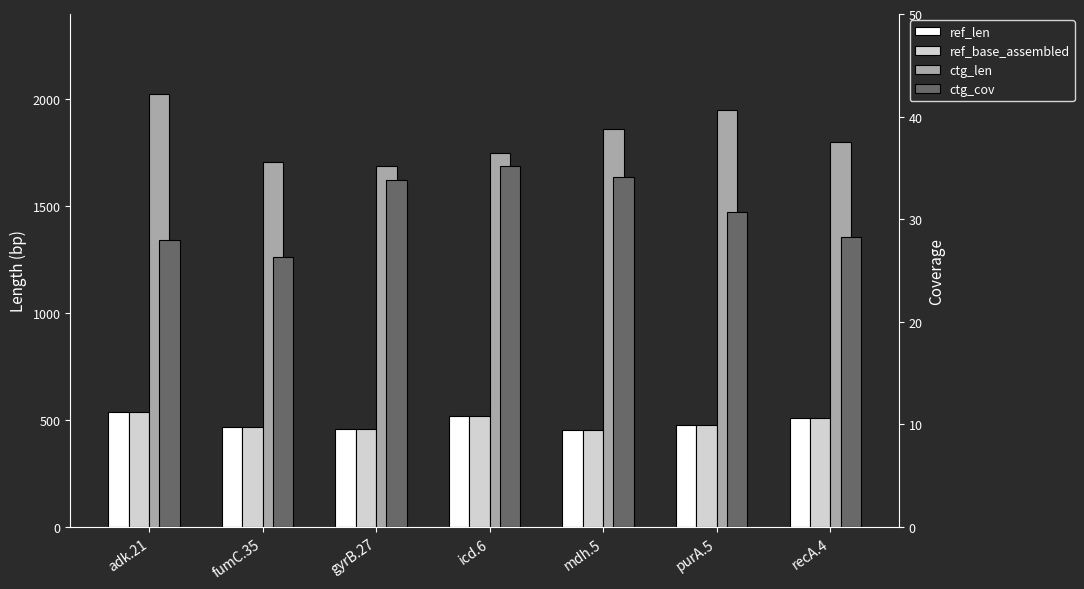

At which label is ref_base_assembled closest to 494?

purA.5